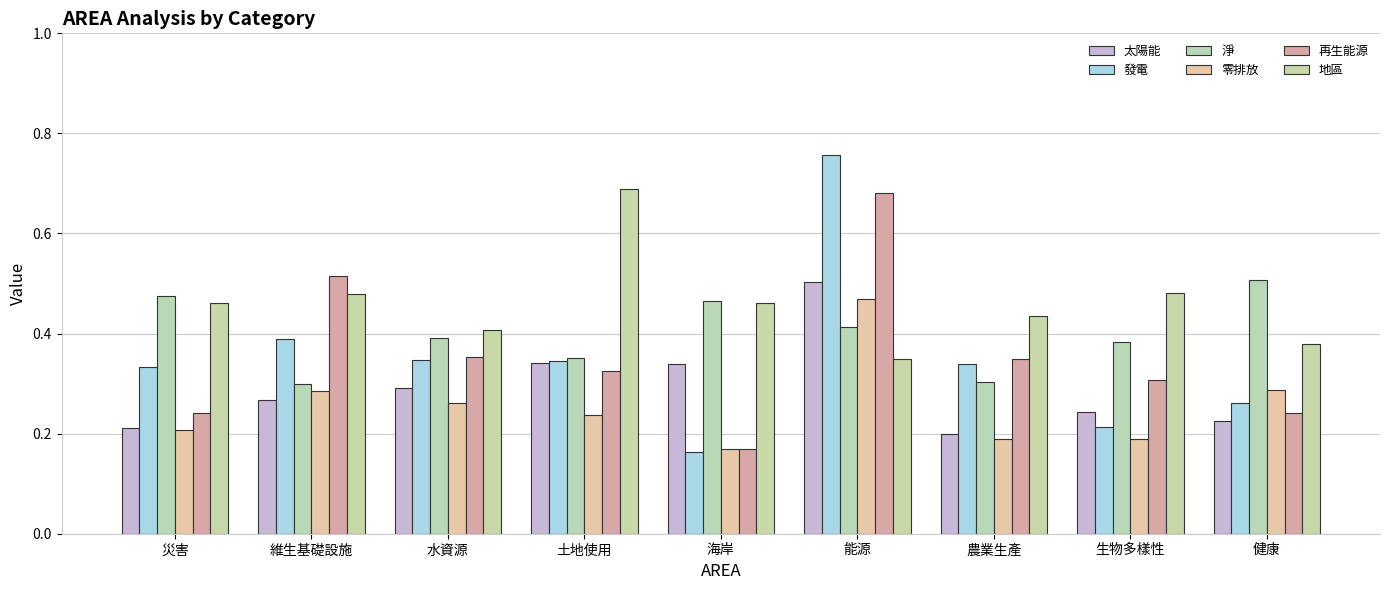

What is the label of the 6th bar from the right?

土地使用